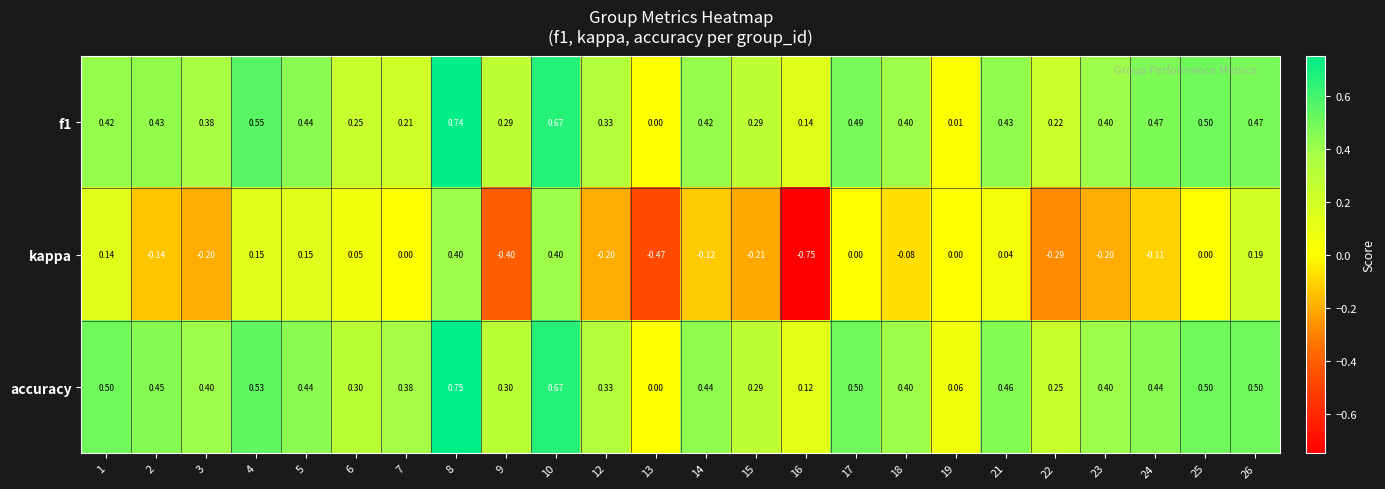

Which series has the widest spread of values?

kappa